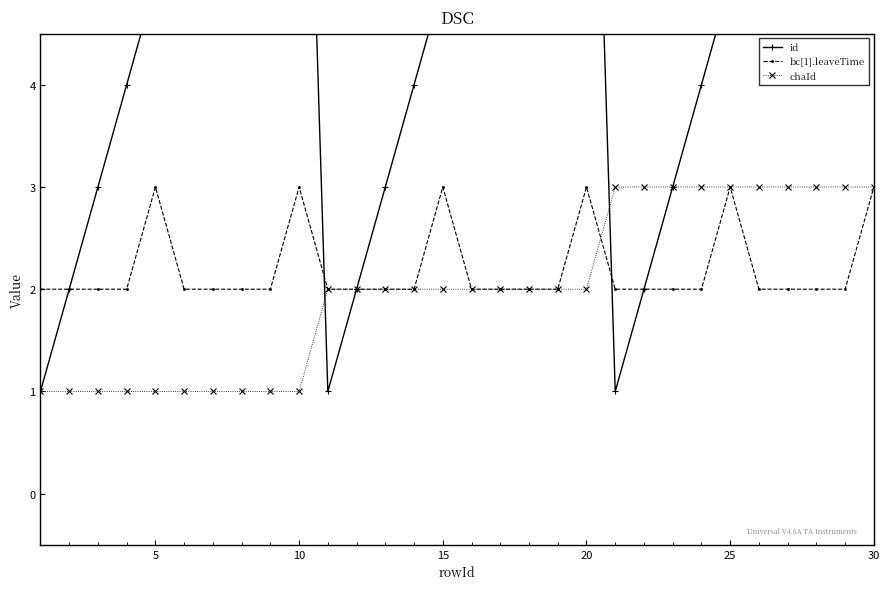

At how many categories does at least one series exceed 5?

15